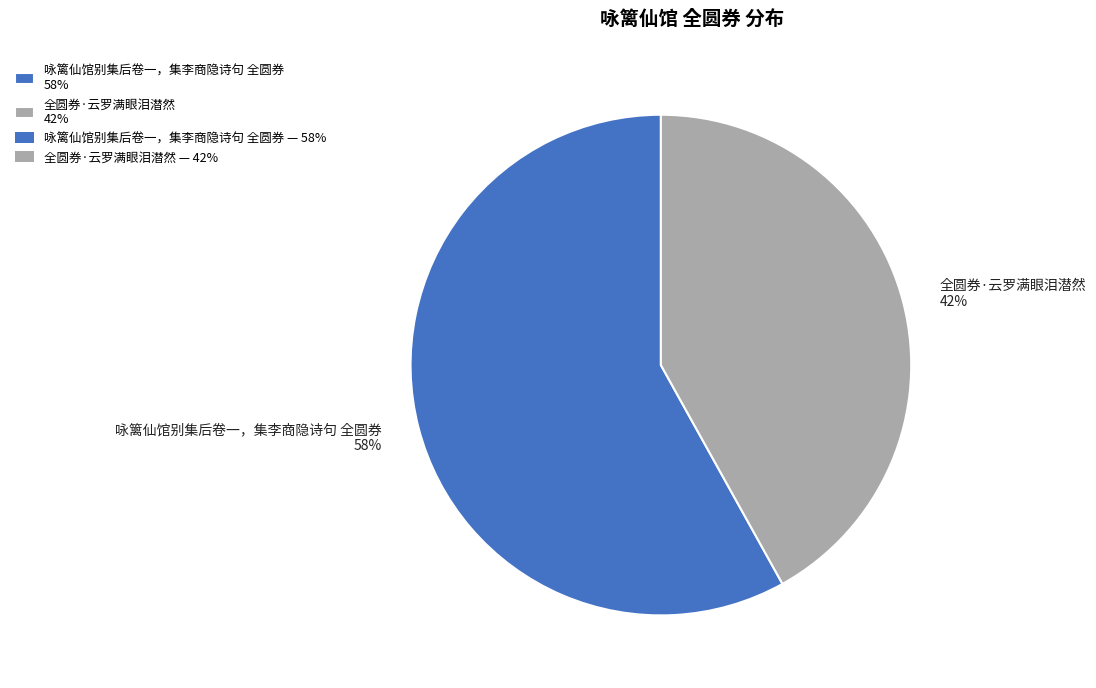

To the nearest percent, what percentage of the pie is 咏篱仙馆别集后卷一，集李商隐诗句 全圆券?

58%